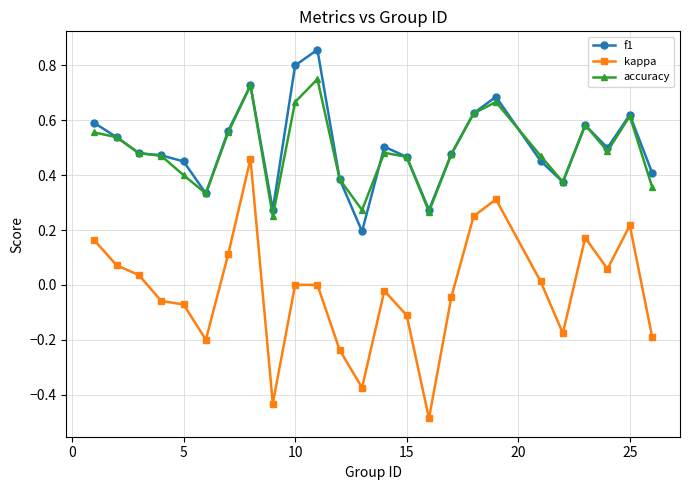

True or false: kappa and accuracy intersect in this chart.

False